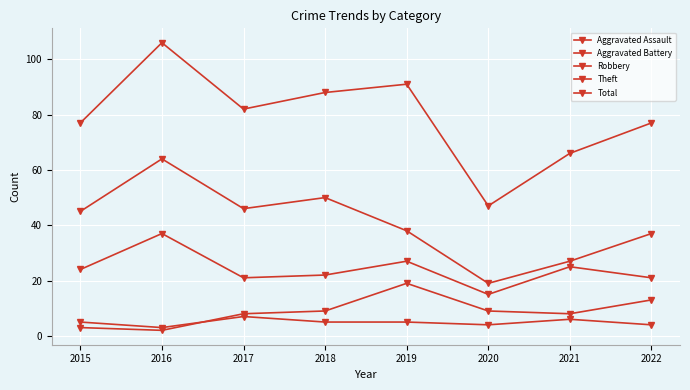

Does the chart have visible grid lines?

Yes